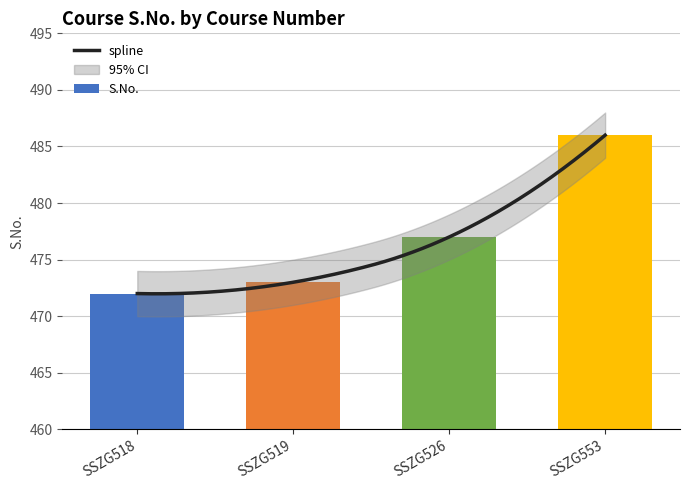

What is the sum of the values at SSZG518 and SSZG519?

945